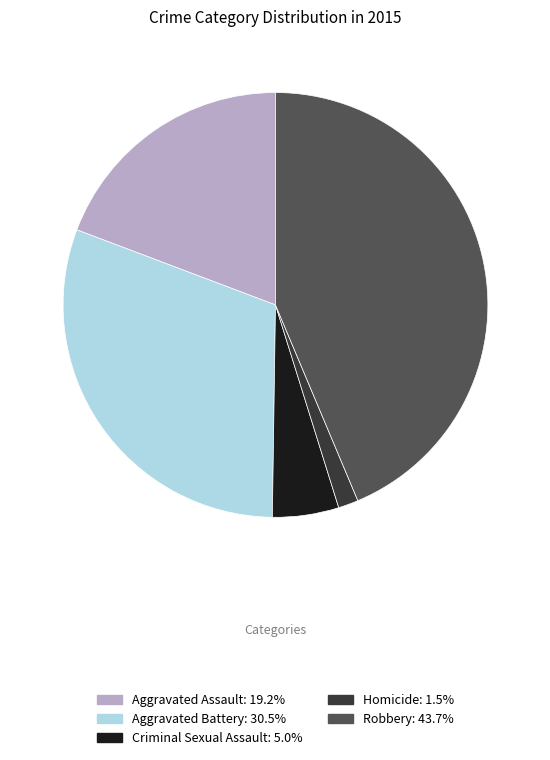

Does Robbery account for over 50% of the chart?

No